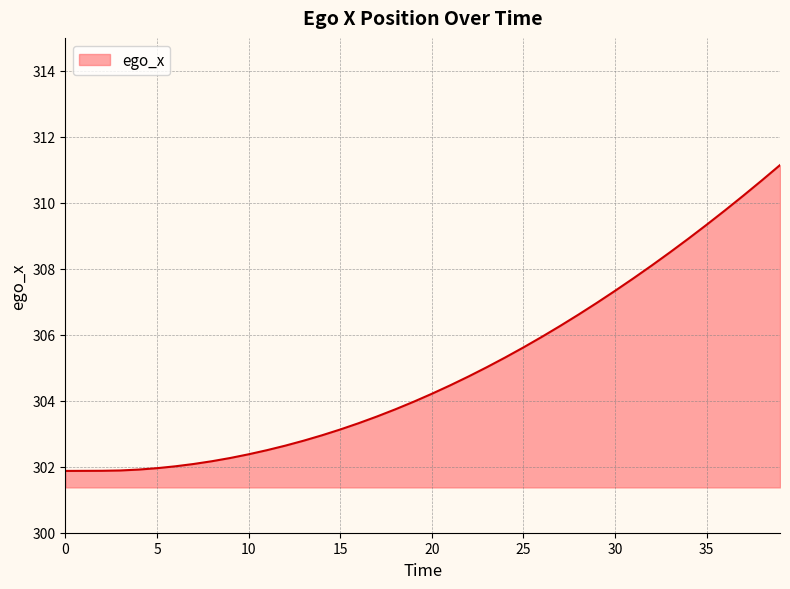

What is the smallest value displayed?

301.9